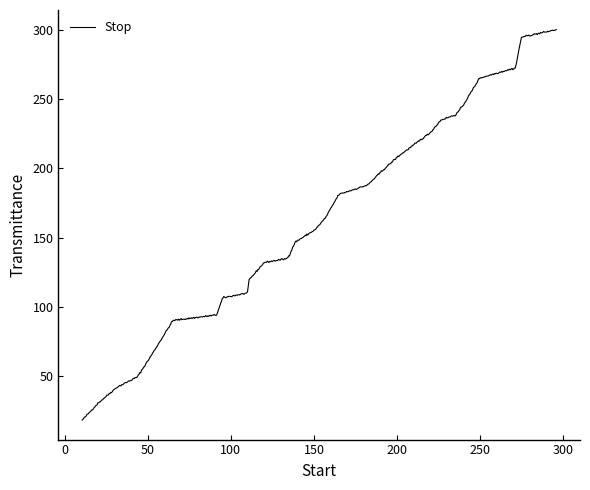

What is the smallest value displayed?

18.5